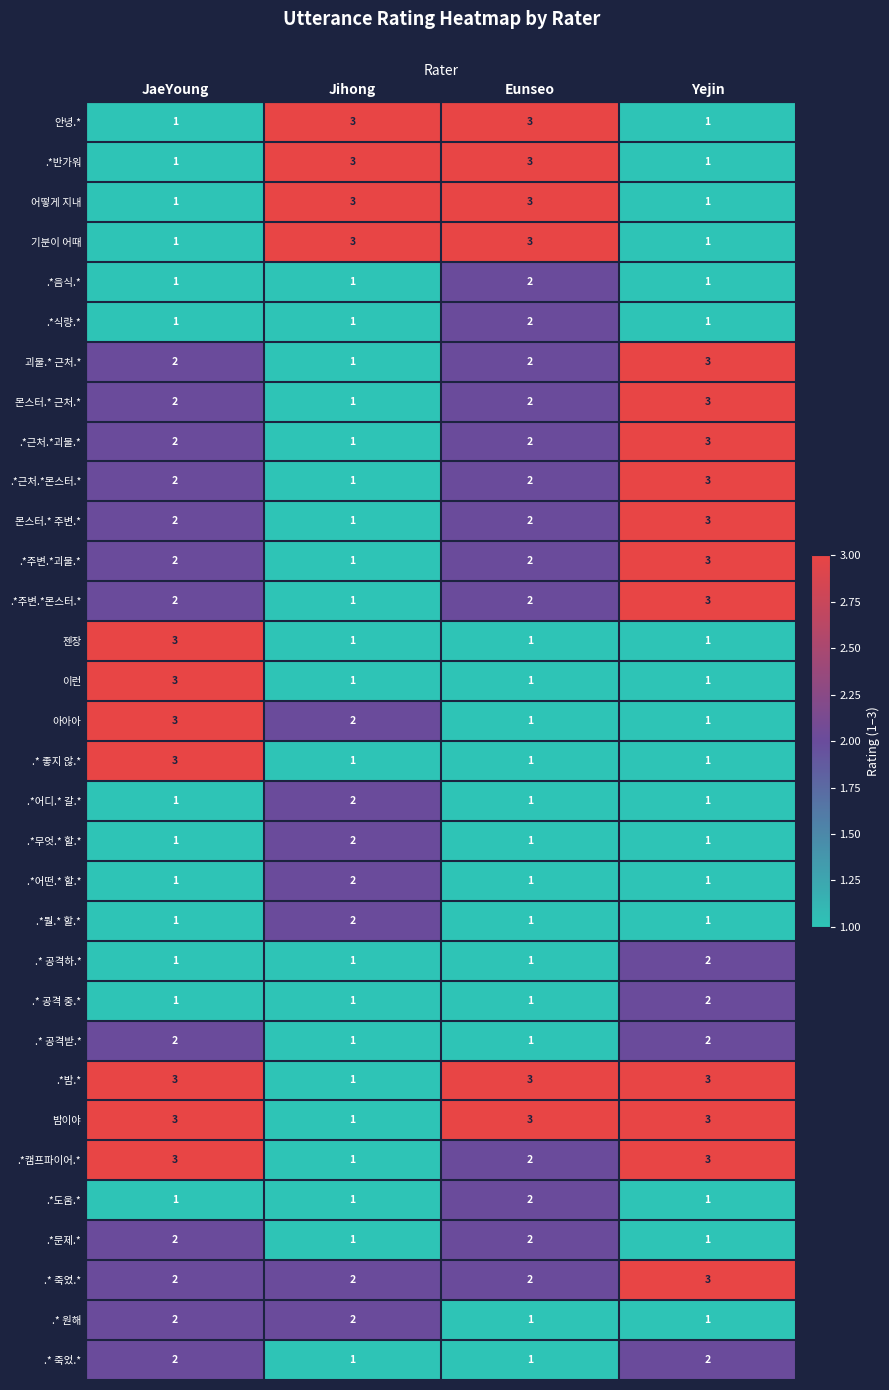

The 안녕.* series shows 5 at Eunseo. True or false?

False